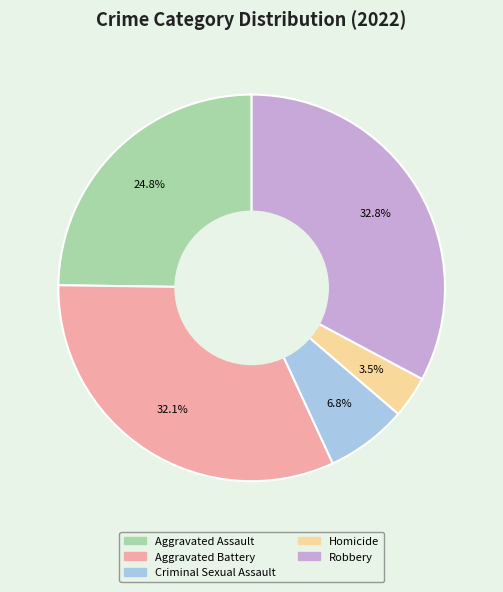

To the nearest percent, what portion does Criminal Sexual Assault represent?

7%